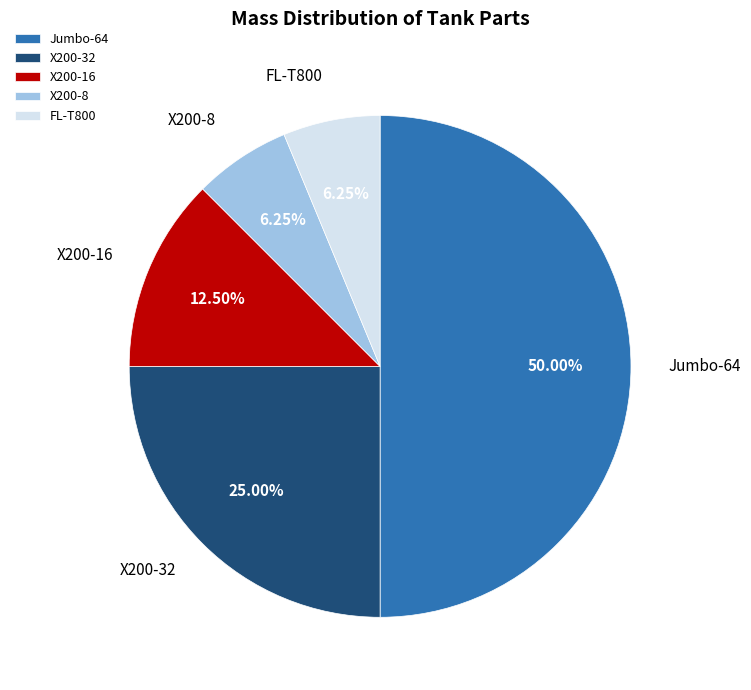

Is the sum of FL-T800 and X200-32 greater than half?

No